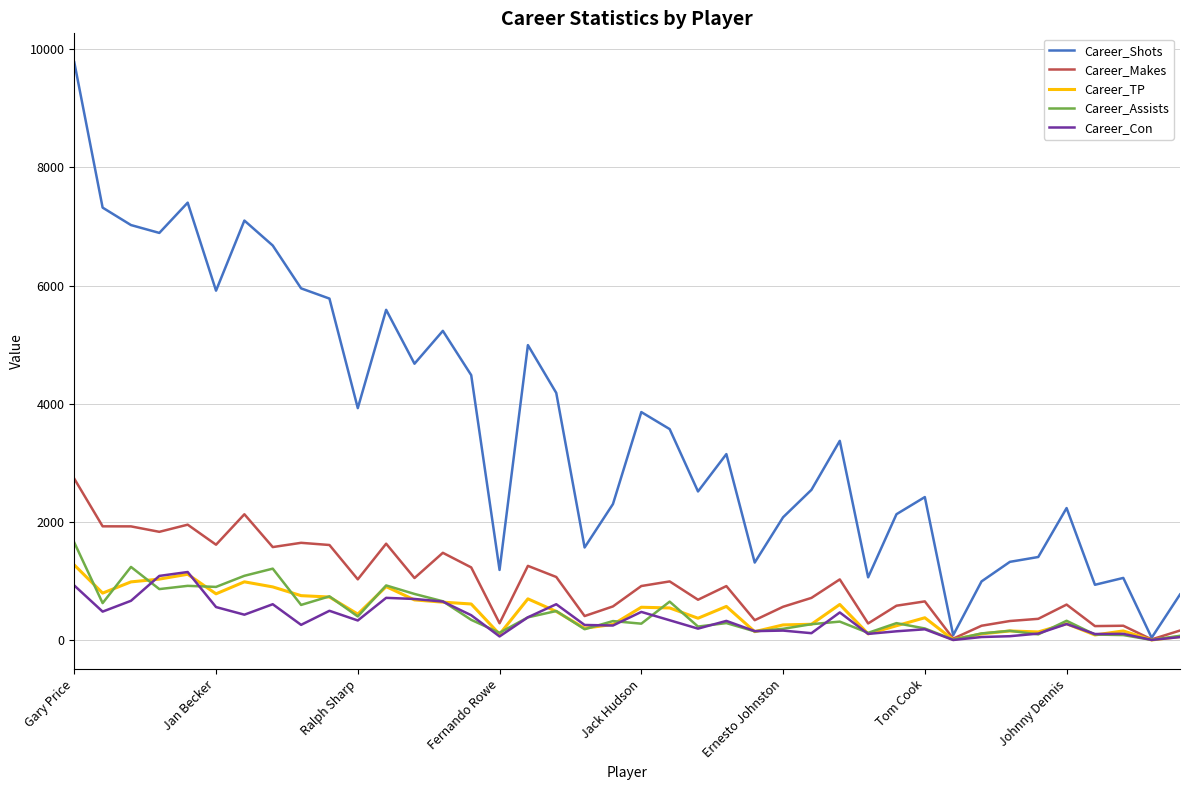

Which series has the widest spread of values?

Career_Shots